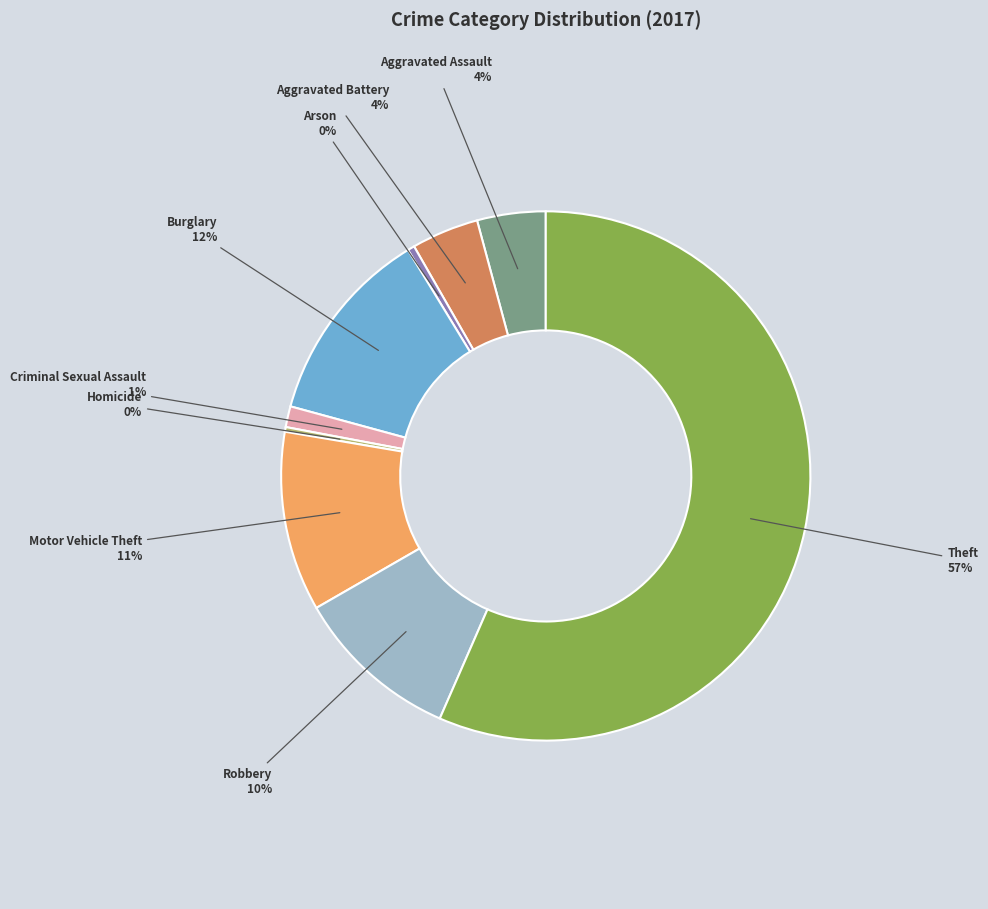

Combined, do Aggravated Assault and Theft account for over 50%?

Yes